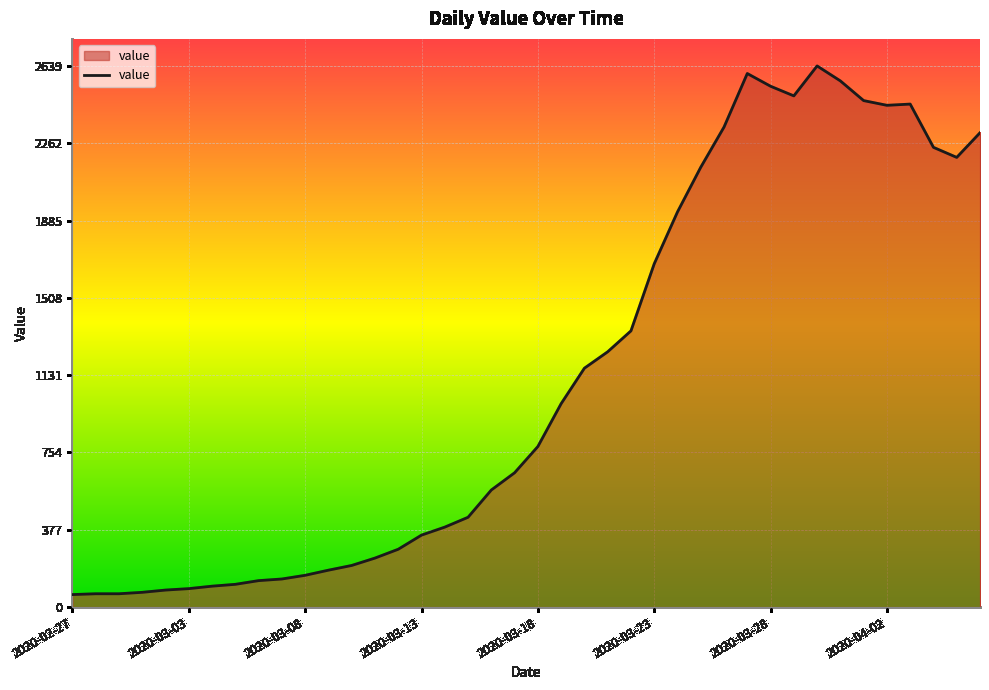

What is the average value?

1124